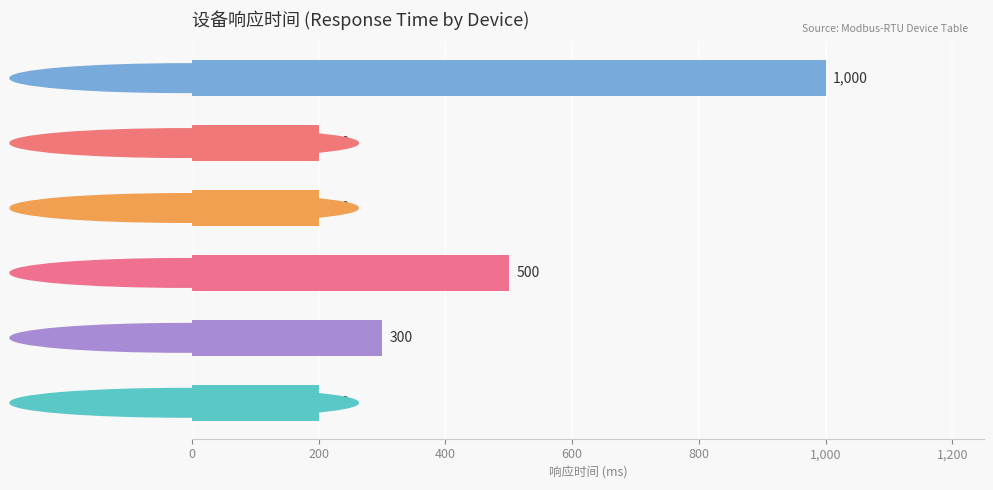

Reading bottom to top, extract all data points from this chart.

HCF700 (静力水准)=200	HCF710 (静力水准)=300	HCF1100 (柔性测斜)=500	HCF920 (风速风向)=200	HCF2100 (倾角)=200	HFS716 (振弦采集)=1000